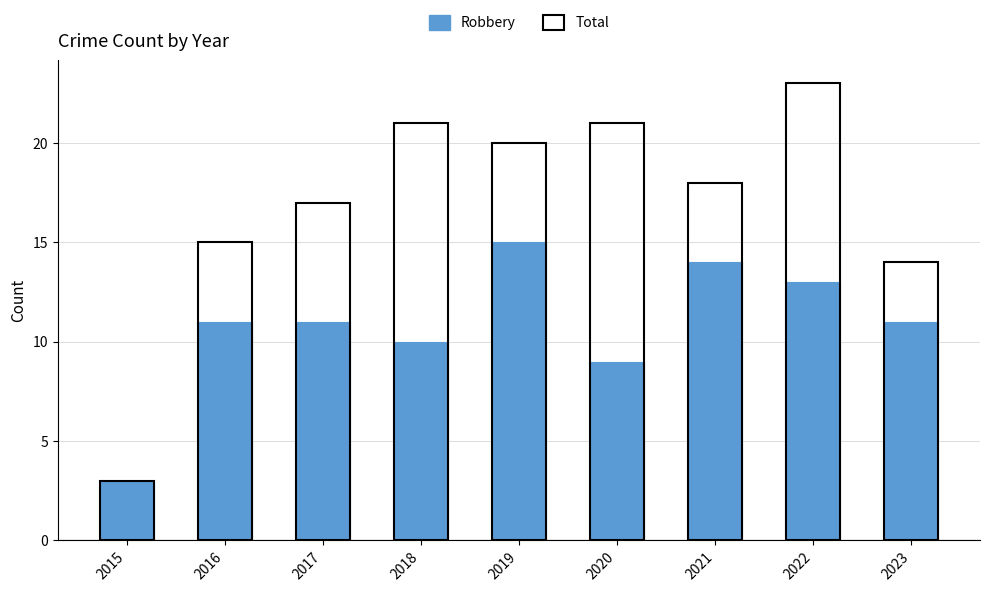

What are all the series names shown in the legend?

Robbery, Total